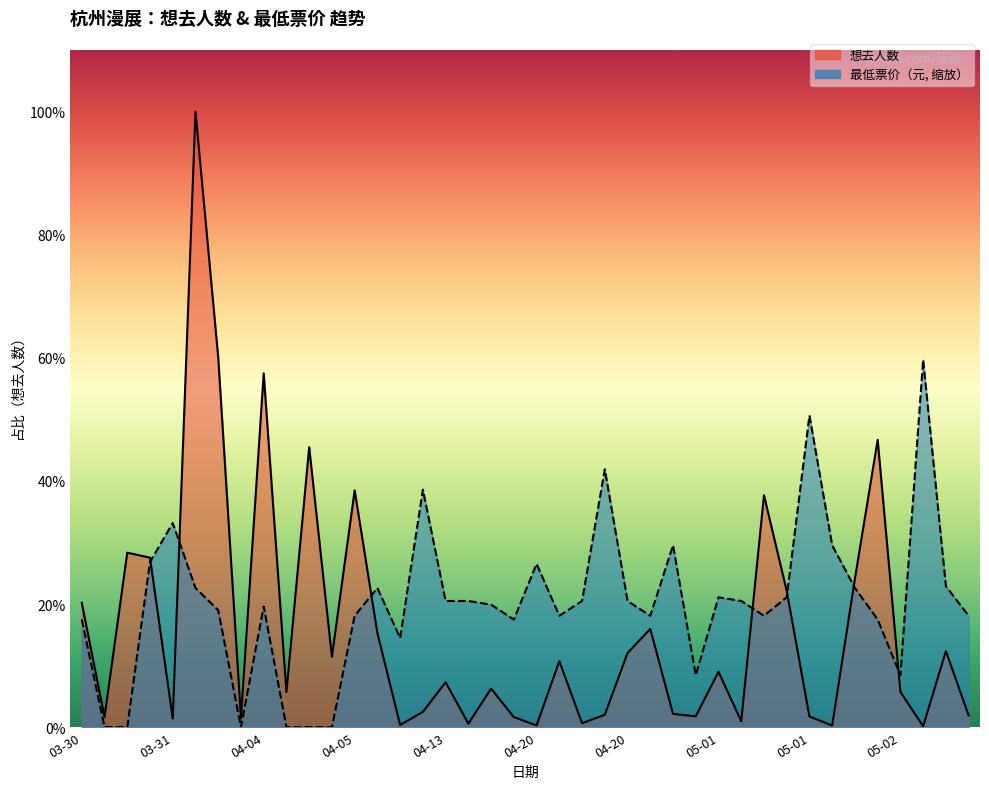

Where is the first local maximum for 想去人数?

03-30